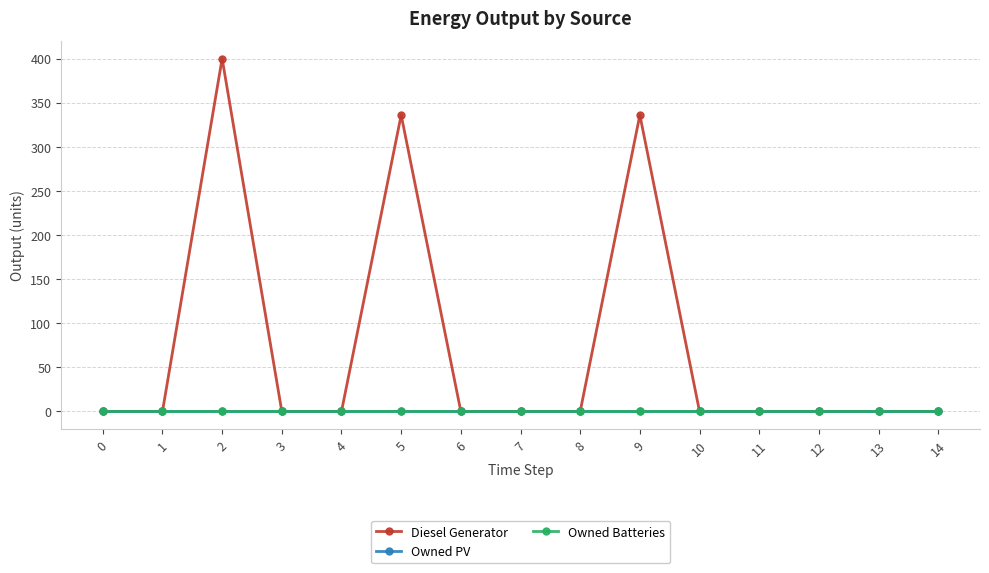

True or false: Owned Batteries and Owned PV intersect in this chart.

False